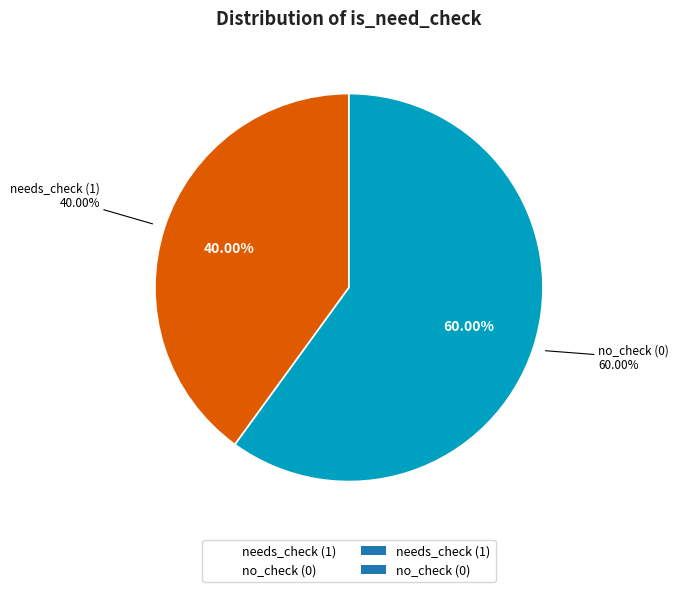

Count the number of slices in the pie.

5